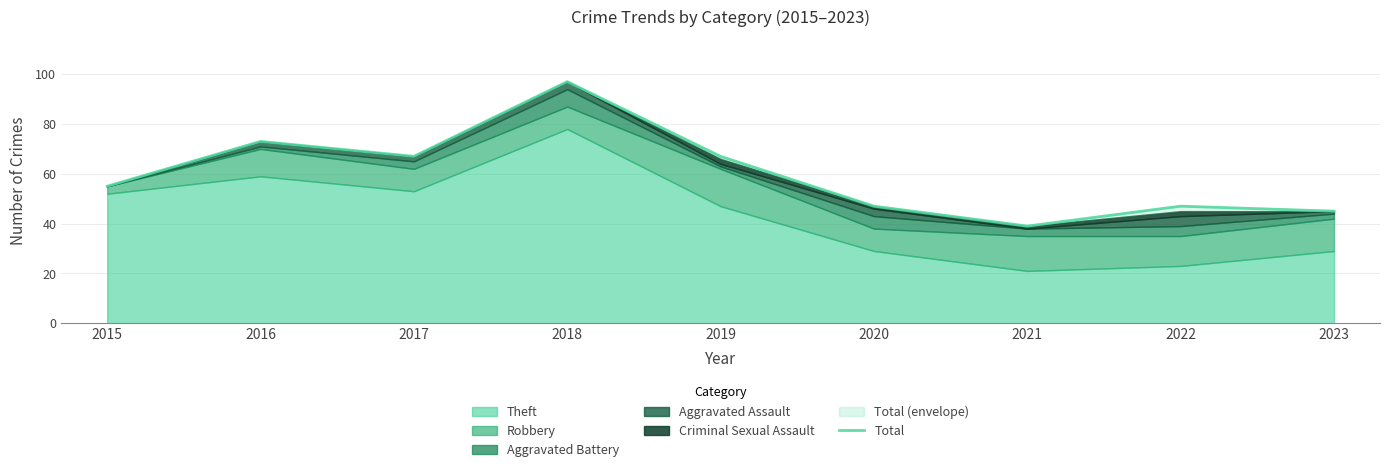

How many values are below 55?

4